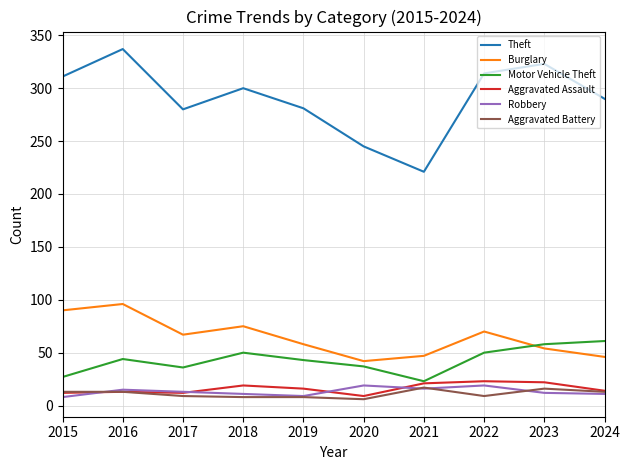

Which series has the largest range (max minus min)?

Theft